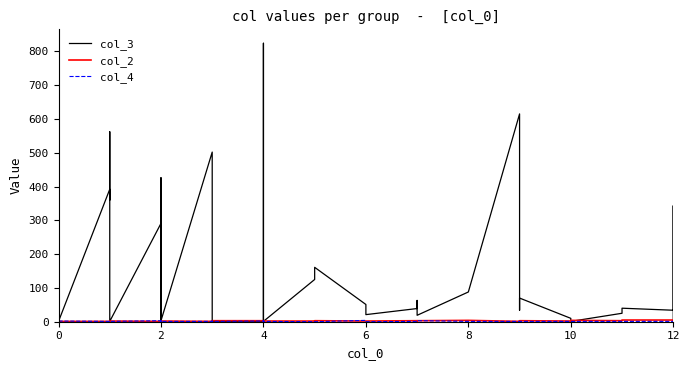

True or false: col_3 has a value of 1 at 12.

False